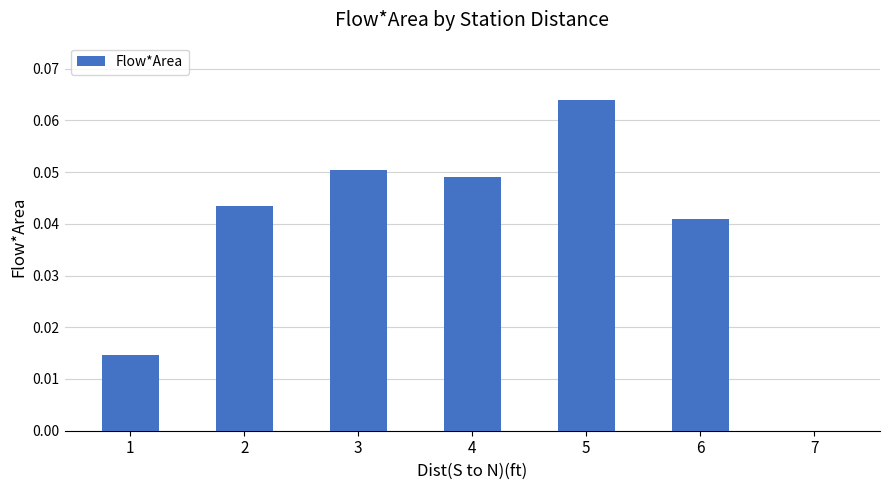

Which label corresponds to the largest value in the chart?

5